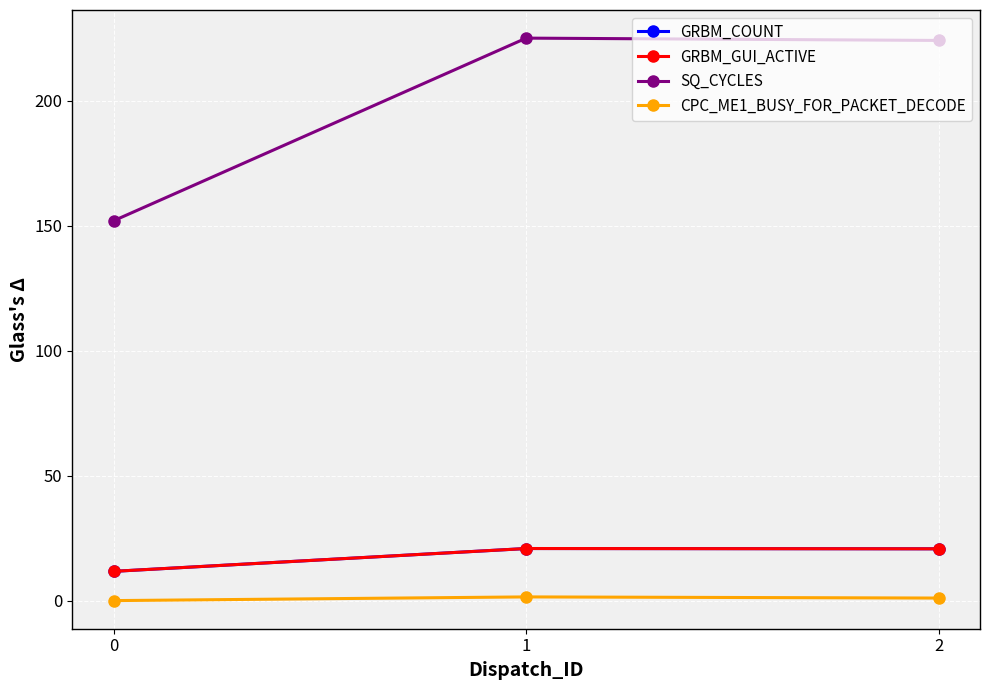

The SQ_CYCLES series shows 151.9 at 0. True or false?

True